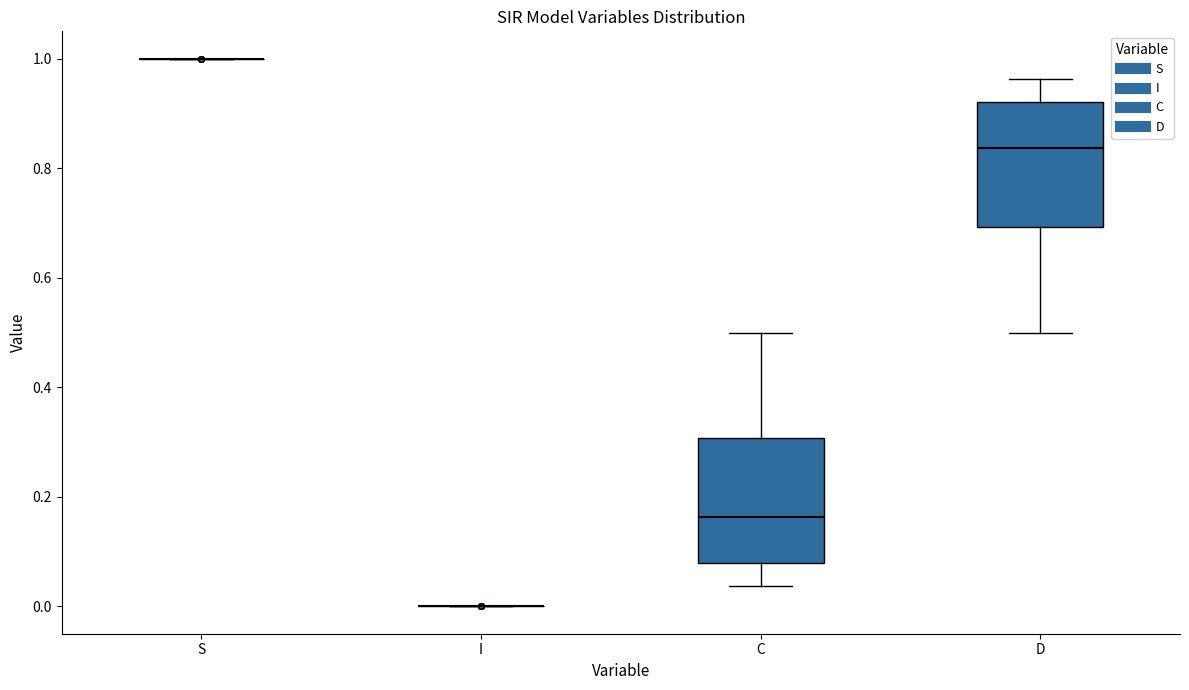

Reading left to right, transcribe this box plot: for each box, give where its median line is, the range the box spans, and where its two whiskers end, as read against the y-axis. The values are not printed on the chart, so give them approximately, as read against the axis.

S: box collapsed to a line at 1.00, whiskers 1.00 to 1.00
I: box collapsed to a line at 0.00, whiskers 0.00 to 0.00
C: median 0.16, box 0.08 to 0.30, whiskers 0.04 to 0.50
D: median 0.84, box 0.70 to 0.92, whiskers 0.50 to 0.96